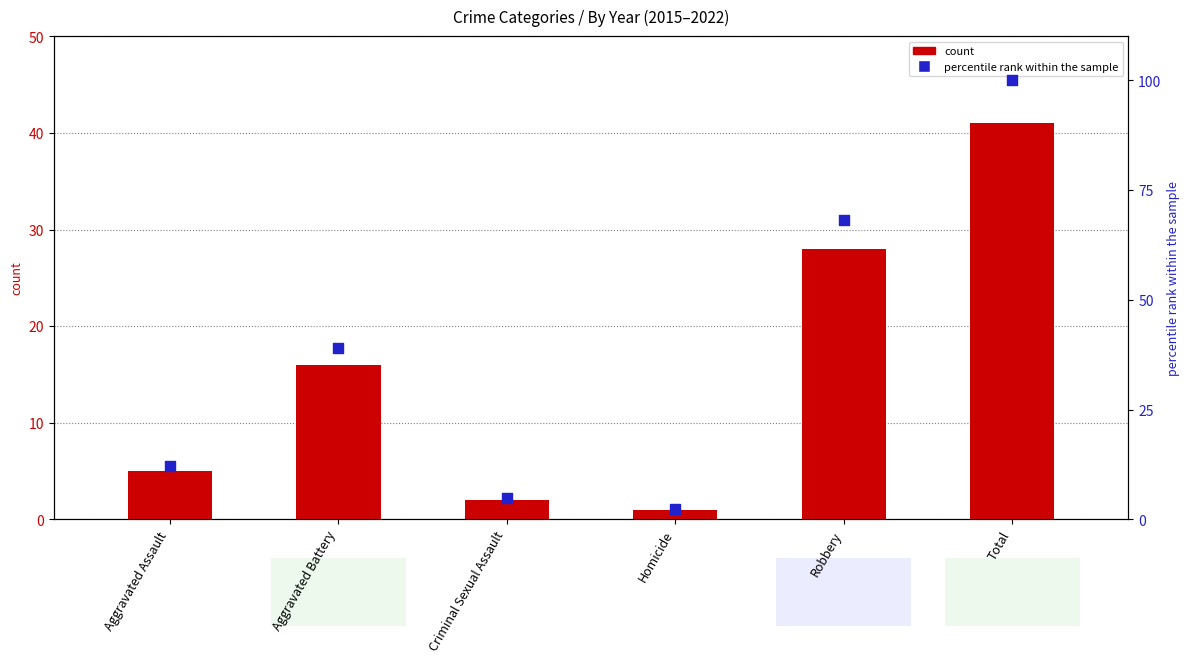

Which series contains the lowest Y value?

count